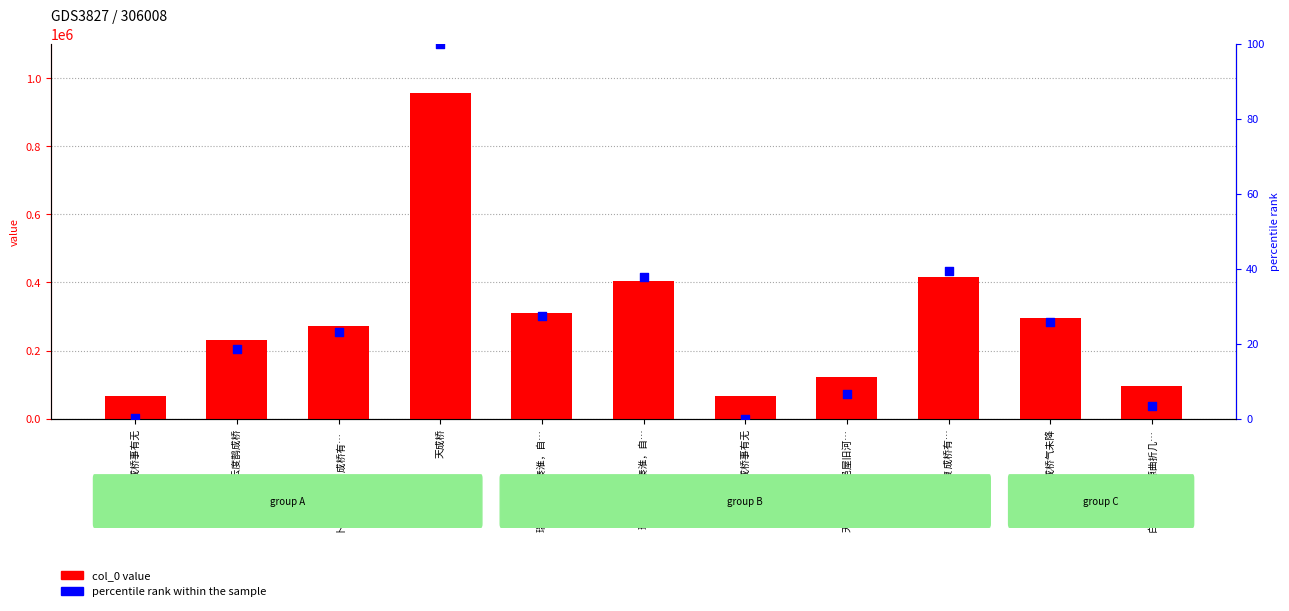

Which series has the largest Y range (max minus min)?

col_0 value